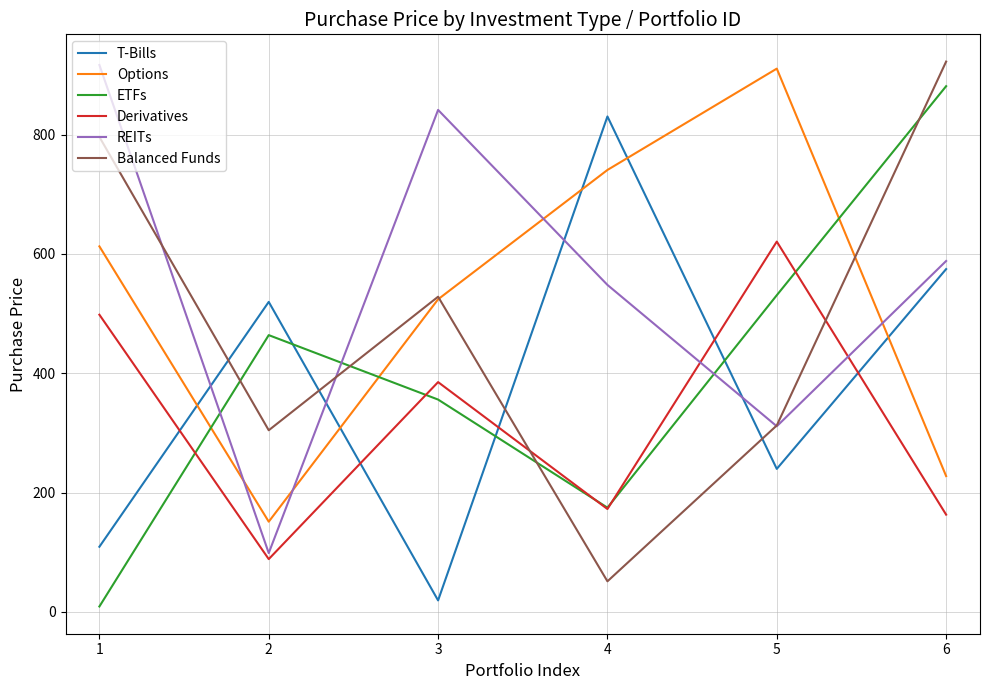

What is the total value across all series at 5?

2925.9